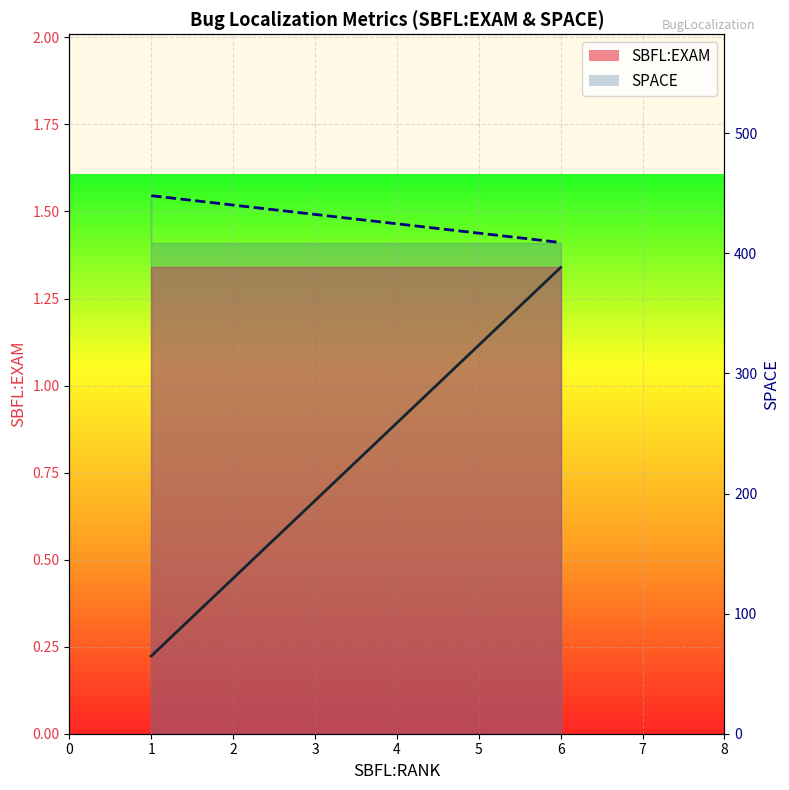

What is the maximum value shown in the chart?

448.0